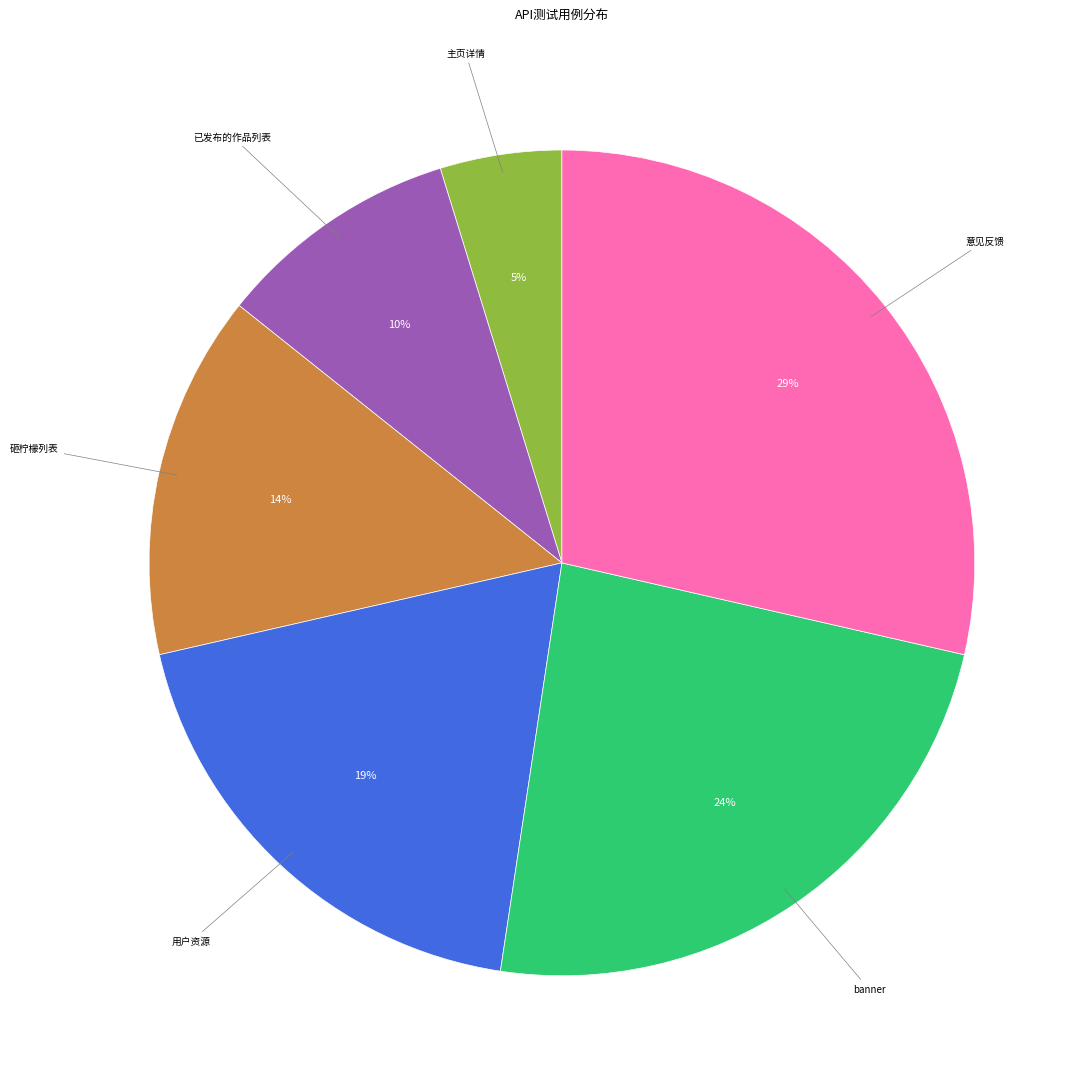

Does any single category account for the majority?

No